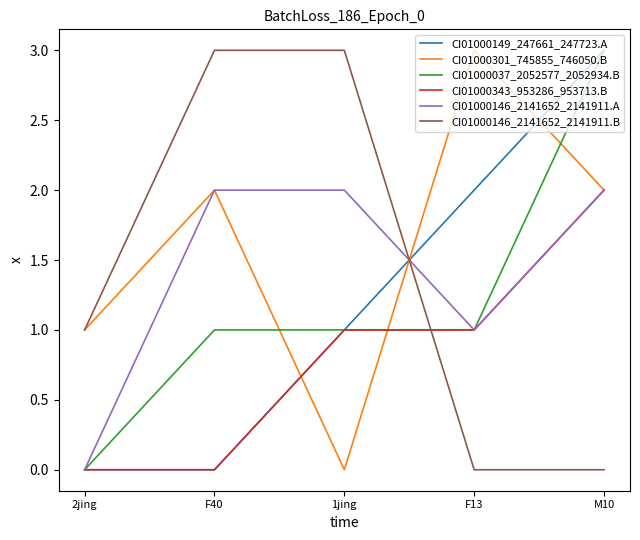

The value of CI01000037_2052577_2052934.B at F40 is 2. True or false?

False